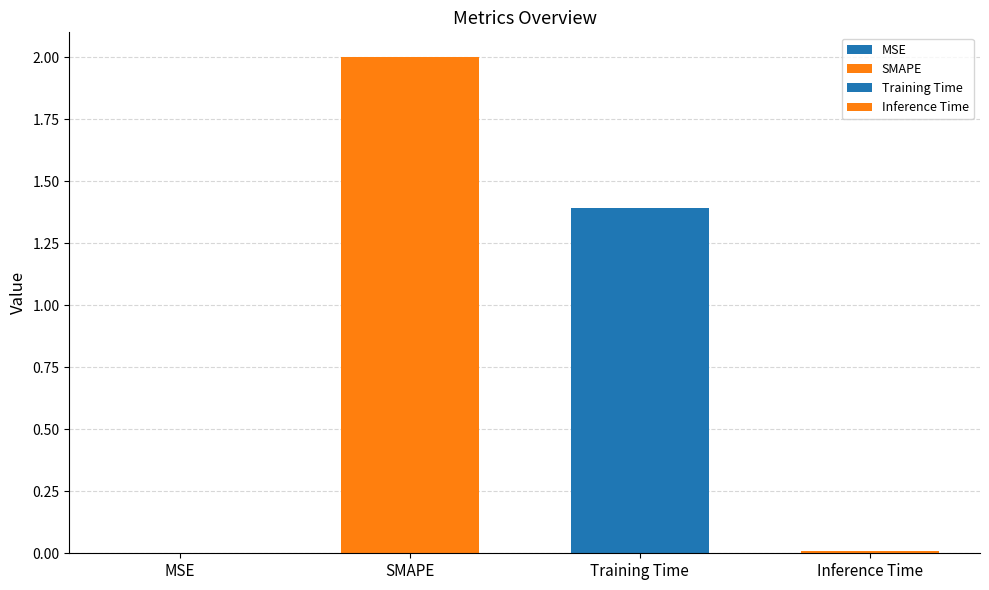

What is the average value?

0.9